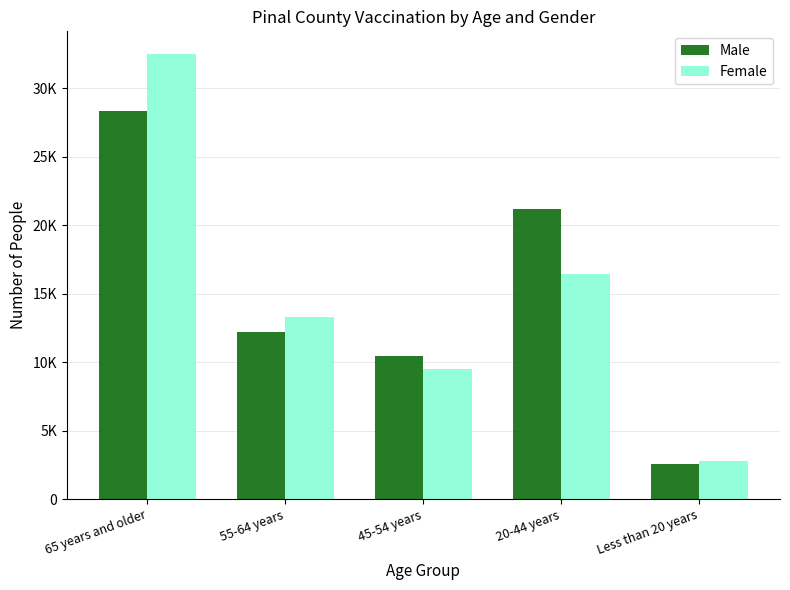

Reading right to left, extract all data points from this chart.

Male: Less than 20 years=2554	20-44 years=21198	45-54 years=10448	55-64 years=12226	65 years and older=28337
Female: Less than 20 years=2752	20-44 years=16451	45-54 years=9531	55-64 years=13310	65 years and older=32546